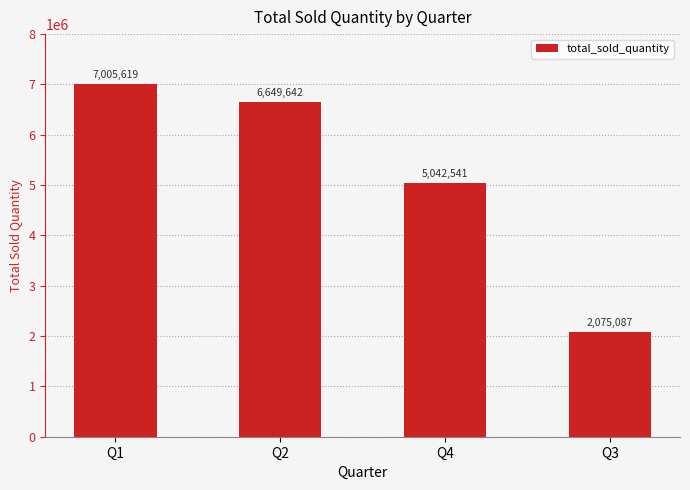

What is the value of the 2nd bar from the left?

6649642